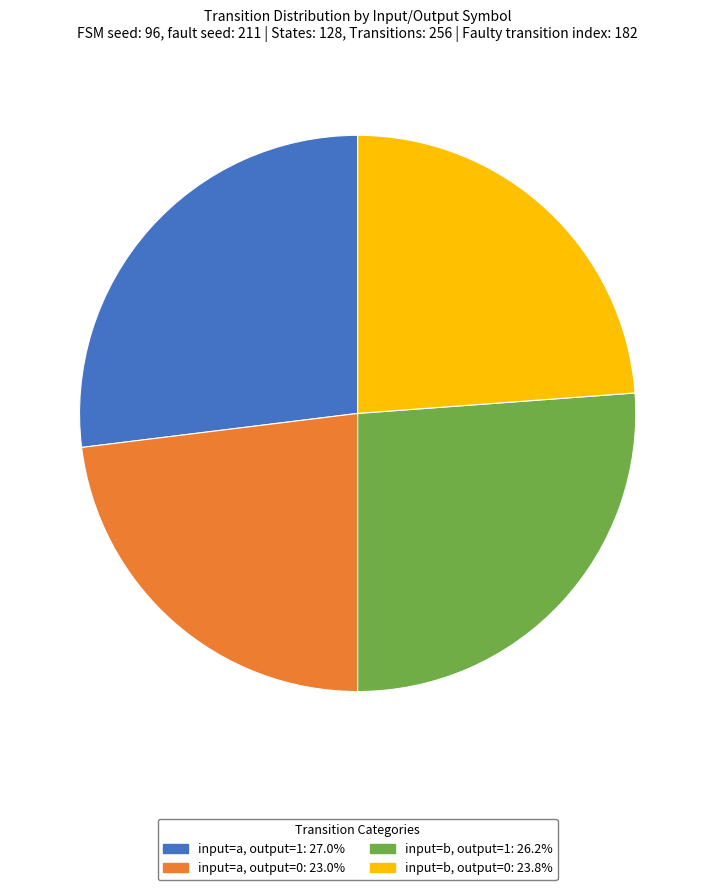

Is there any slice that represents more than half of the pie?

No